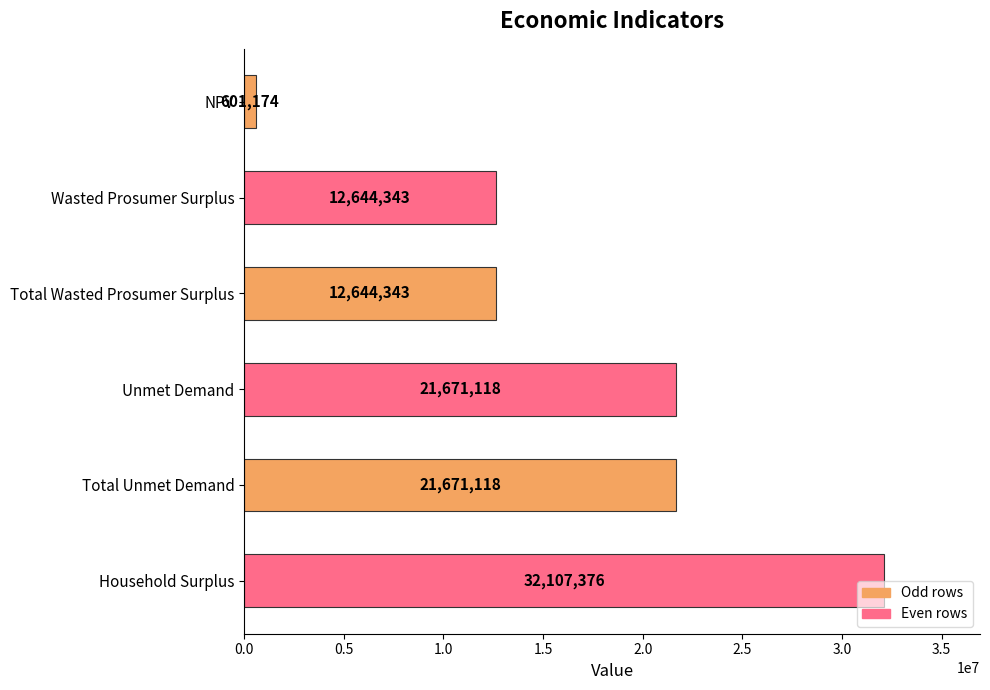

Which has a higher value, Unmet Demand or Wasted Prosumer Surplus?

Unmet Demand